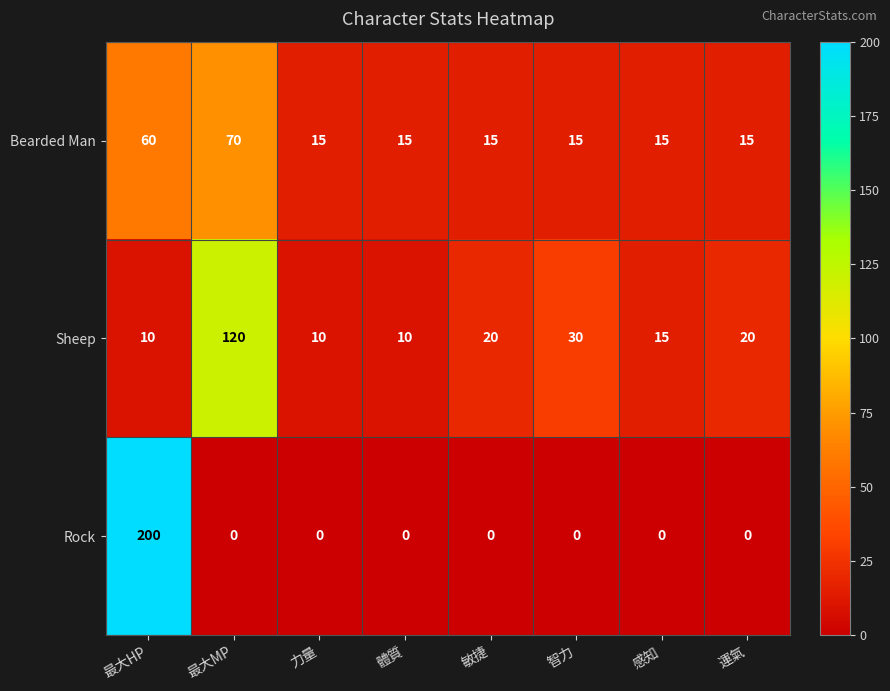

Is it true that Sheep equals 10 at 力量?

True